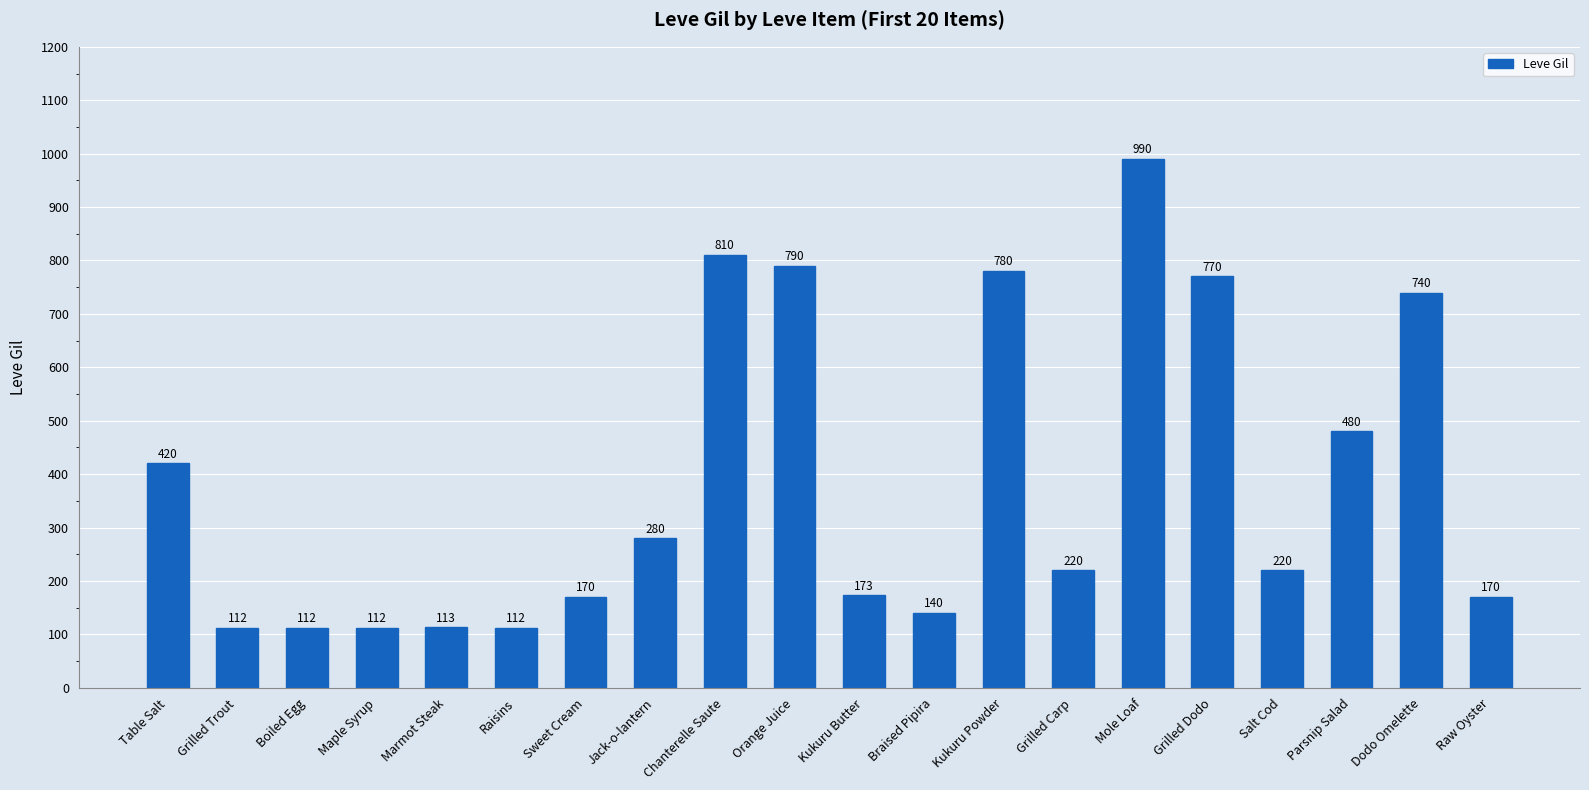

What value does the data have at Dodo Omelette, to the nearest 10?

740